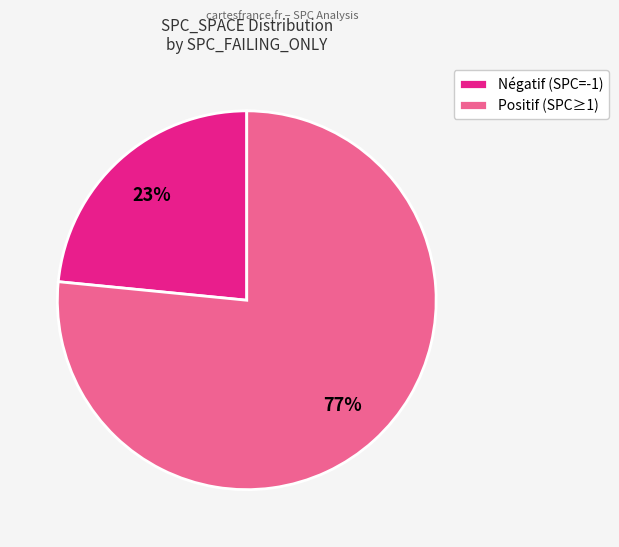

The Positif (SPC≥1) slice represents 77% of the pie. True or false?

True